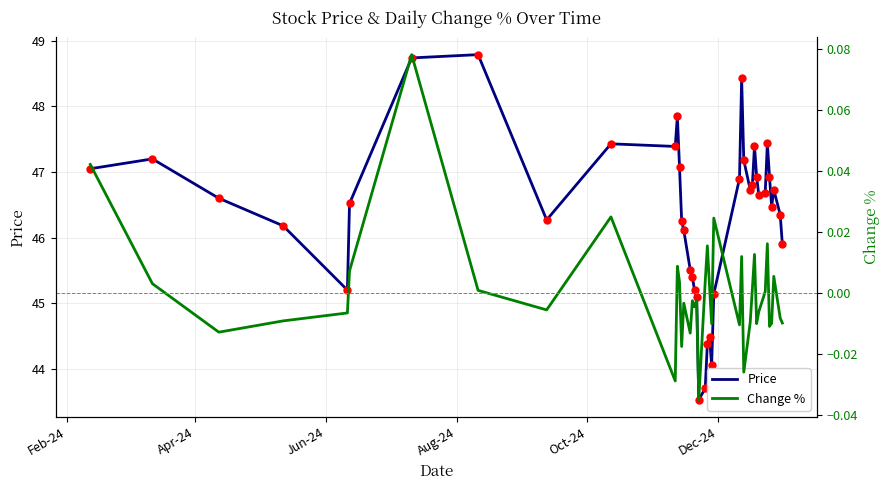

In Price, how many points are higher than both neighbors (excluding endpoints)?

9